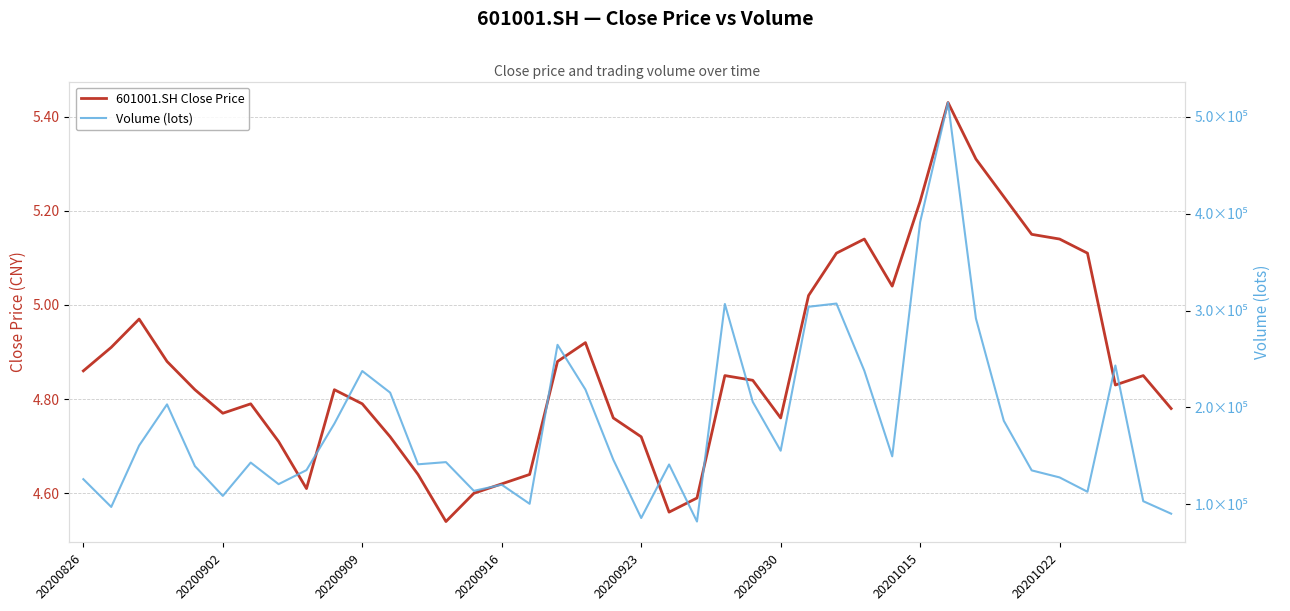

What is the difference between the maximum and minimum values in the 601001.SH Close Price series?

0.9